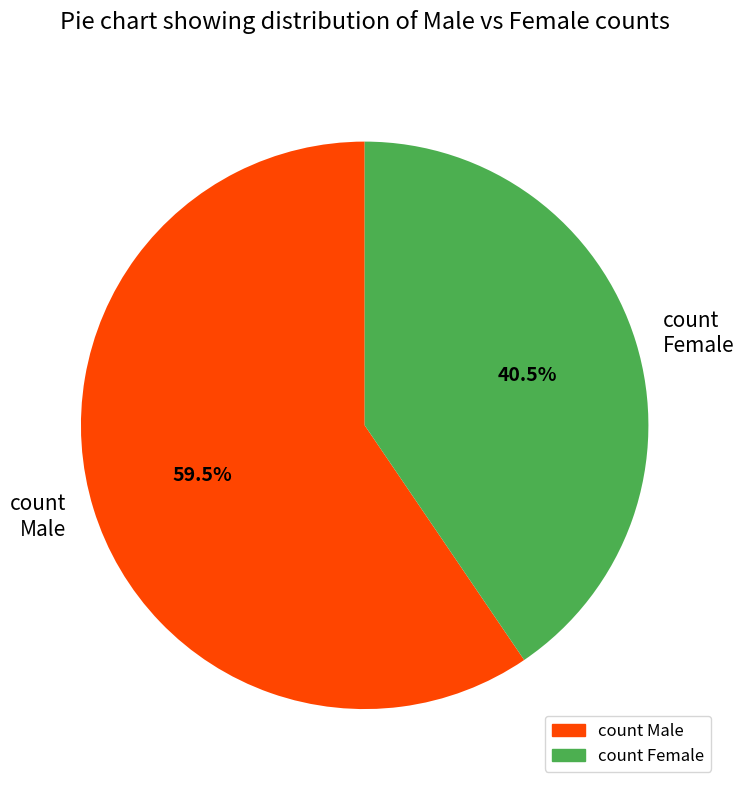

Count the number of slices in the pie.

2